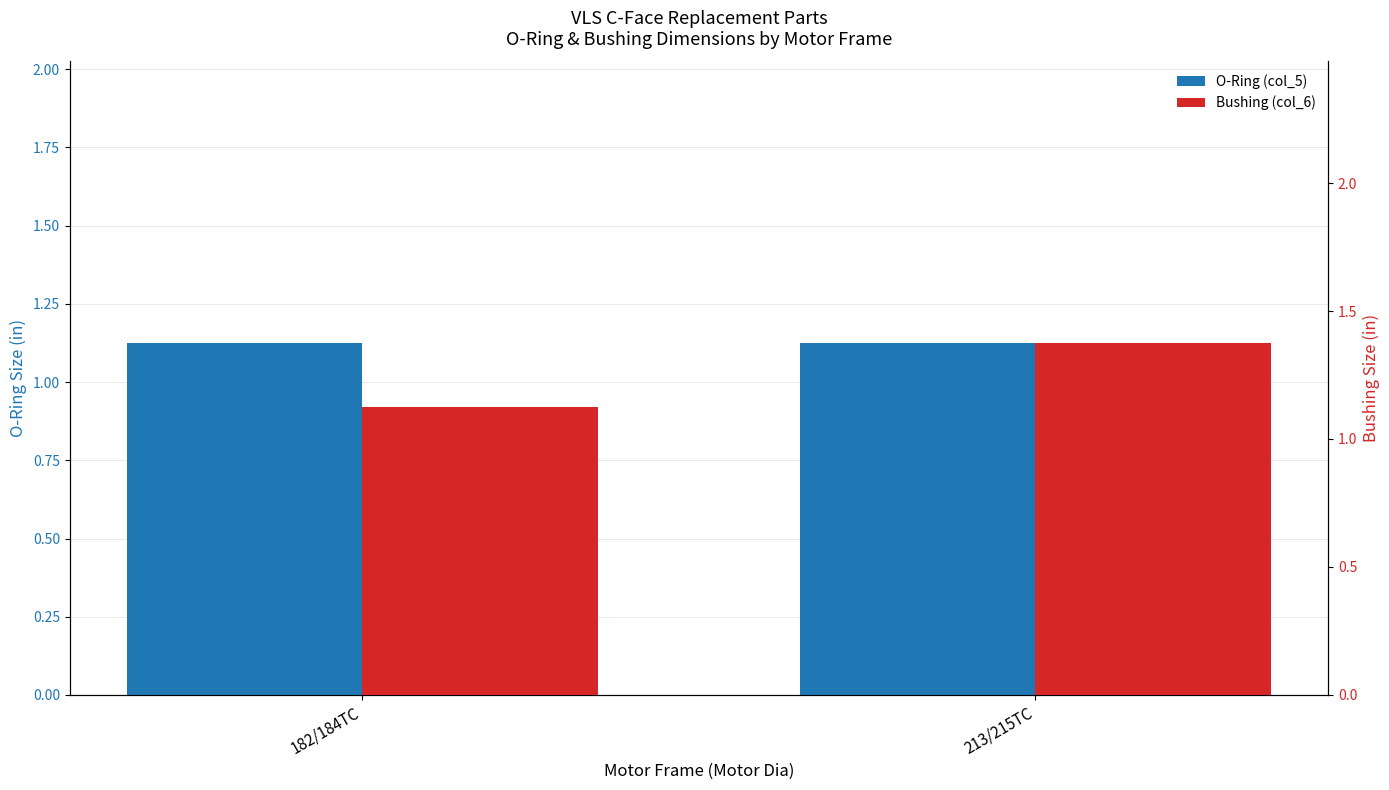

Reading right to left, what are all the values shown in this chart?

O-Ring (col_5): 1.1	1.1
Bushing (col_6): 1.4	1.1